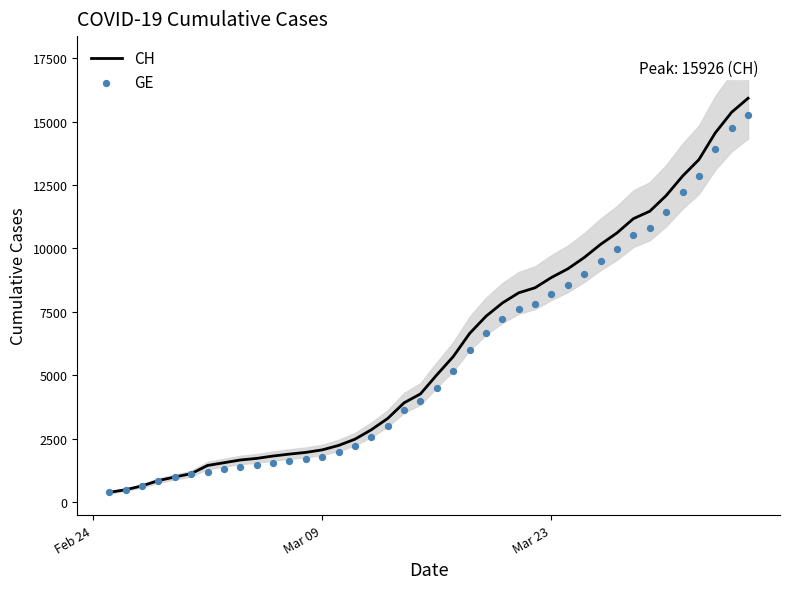

Which series has the largest total across all categories?

CH